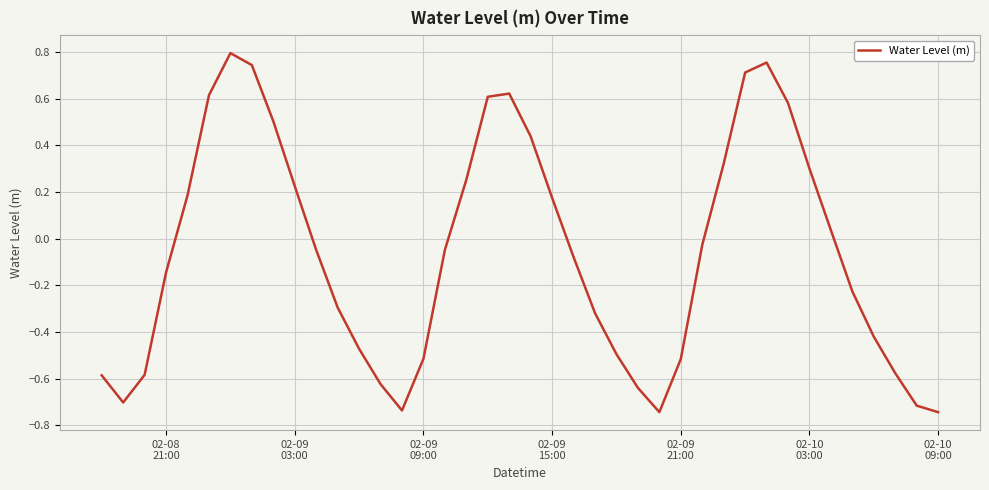

What is the difference between the maximum and minimum values?

1.5